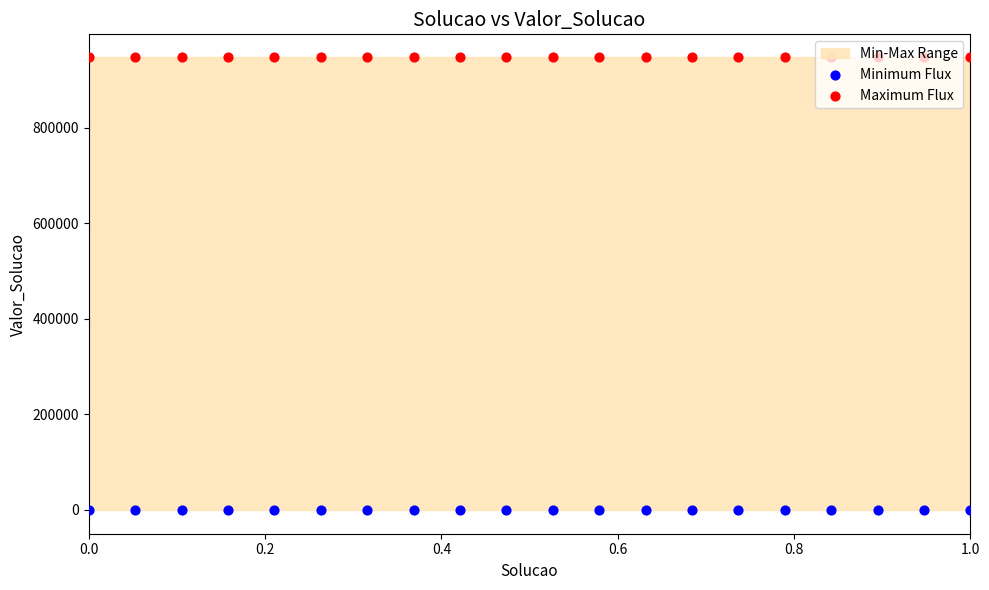

Which series reaches the maximum Y coordinate?

Maximum Flux